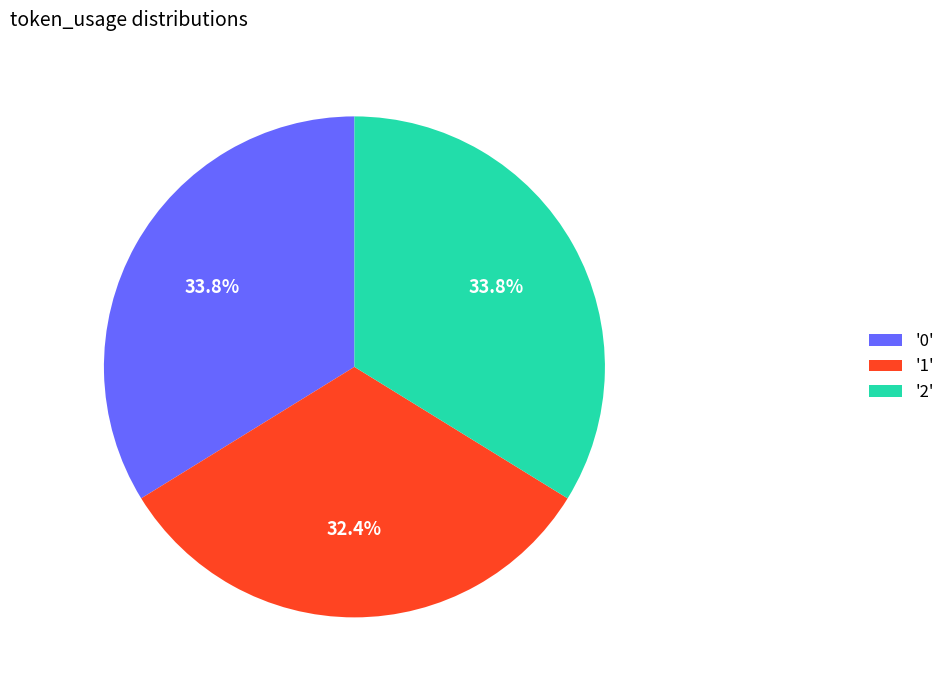

Is there any slice that represents more than half of the pie?

No